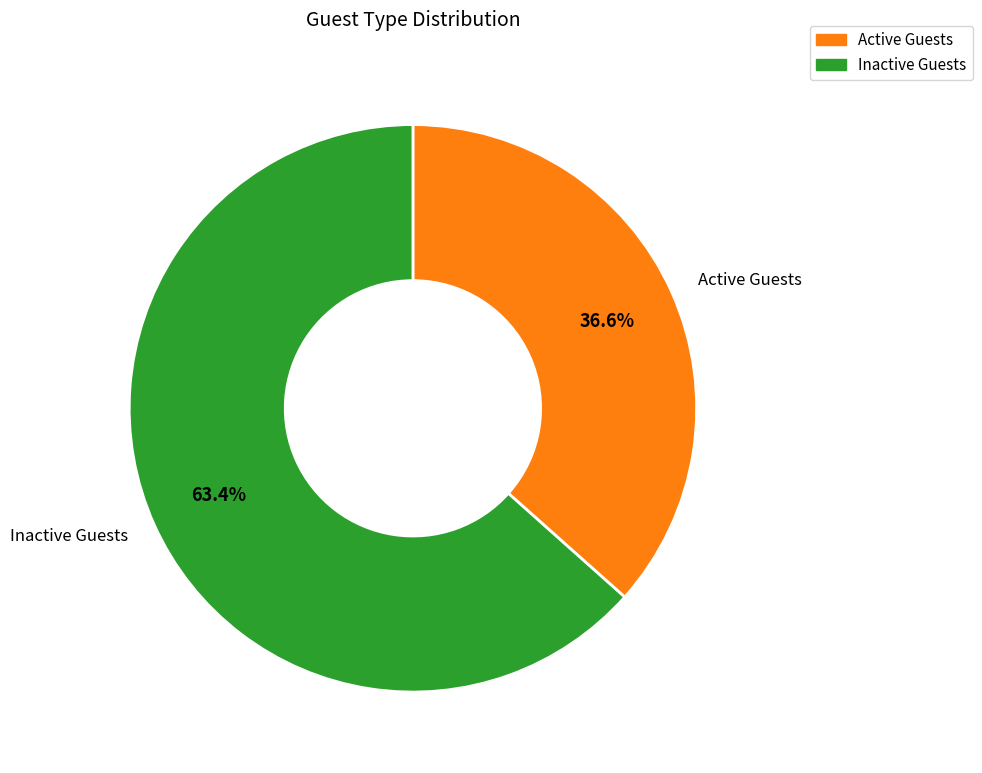

Which category has the biggest portion of the pie?

Inactive Guests